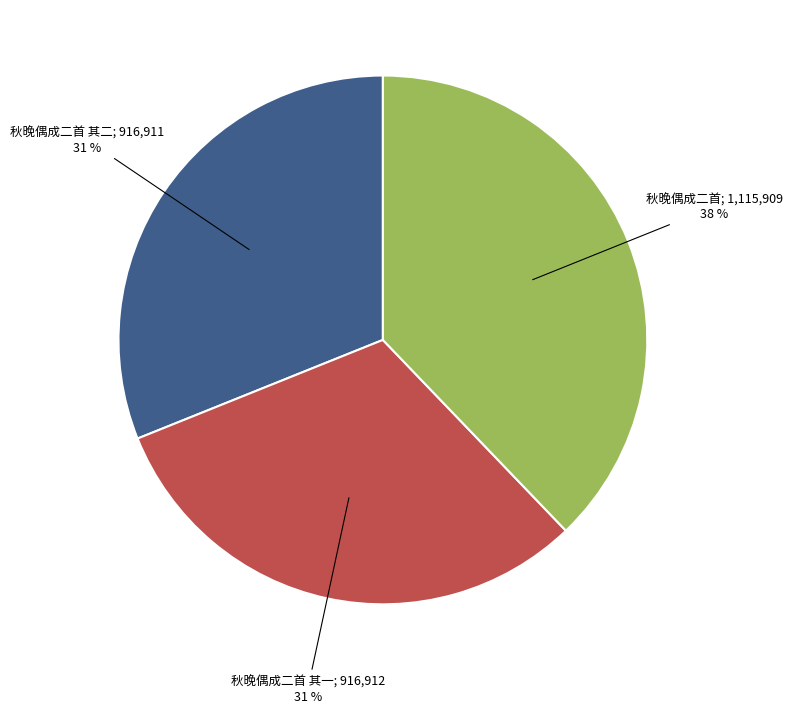

Does any single category account for the majority?

No